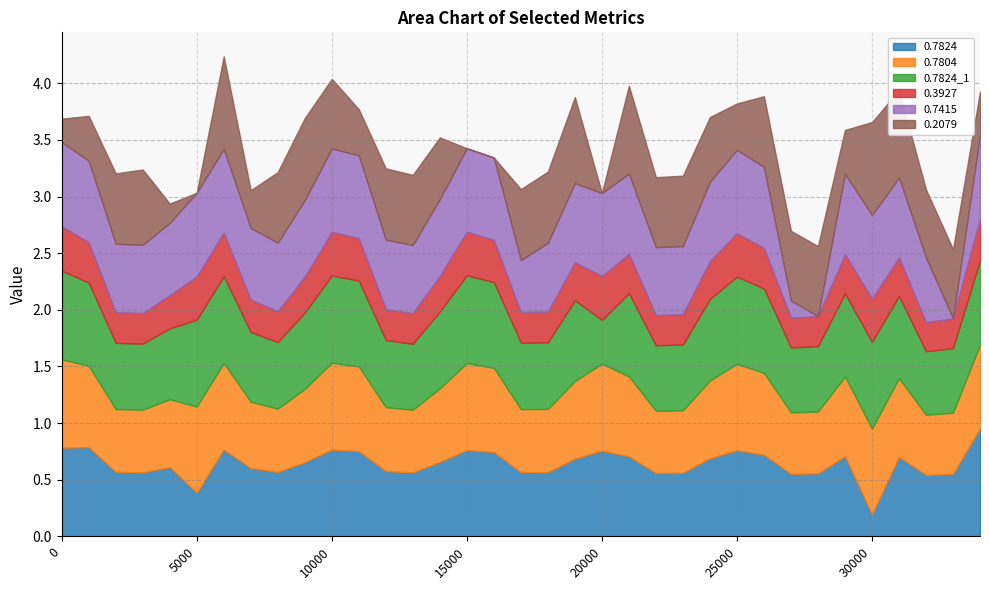

List the labels in order of 0.3927 value, largest first.

0, 20000, 10000, 15000, 6000, 25000, 5000, 30000, 11000, 16000, 34000, 26000, 1000, 29000, 21000, 31000, 24000, 19000, 9000, 14000, 4000, 7000, 12000, 8000, 18000, 17000, 2000, 3000, 13000, 23000, 22000, 28000, 27000, 33000, 32000